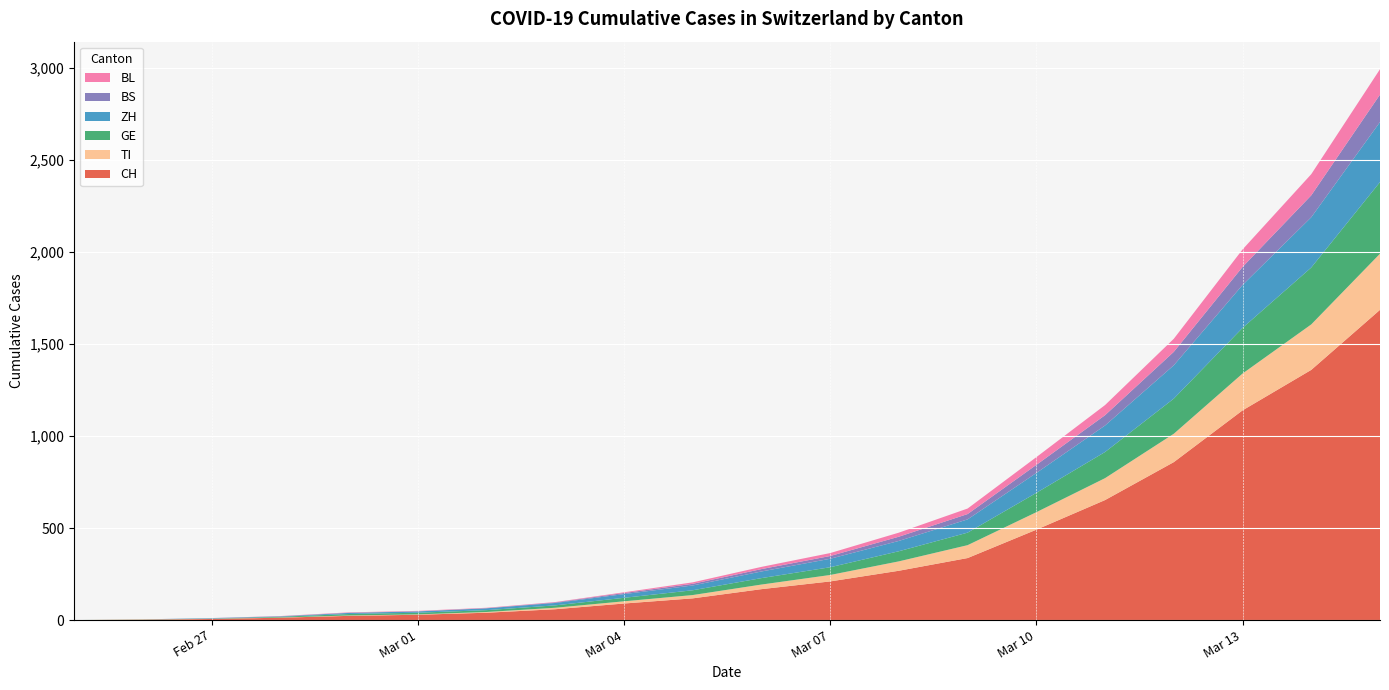

Reading left to right, transcribe all the data shown in this chart.

CH: 2020-02-25=0	2020-02-26=2	2020-02-27=6	2020-02-28=13	2020-02-29=23	2020-03-01=29	2020-03-02=40	2020-03-03=59	2020-03-04=90	2020-03-05=118	2020-03-06=168	2020-03-07=210	2020-03-08=268	2020-03-09=337	2020-03-10=491	2020-03-11=652	2020-03-12=858	2020-03-13=1139	2020-03-14=1359	2020-03-15=1685
TI: 2020-02-25=0	2020-02-26=1	2020-02-27=1	2020-02-28=1	2020-02-29=2	2020-03-01=2	2020-03-02=4	2020-03-03=8	2020-03-04=12	2020-03-05=18	2020-03-06=25	2020-03-07=35	2020-03-08=51	2020-03-09=70	2020-03-10=95	2020-03-11=119	2020-03-12=154	2020-03-13=200	2020-03-14=247	2020-03-15=305
GE: 2020-02-25=0	2020-02-26=1	2020-02-27=1	2020-02-28=4	2020-02-29=8	2020-03-01=9	2020-03-02=10	2020-03-03=13	2020-03-04=19	2020-03-05=26	2020-03-06=35	2020-03-07=42	2020-03-08=55	2020-03-09=68	2020-03-10=105	2020-03-11=142	2020-03-12=191	2020-03-13=248	2020-03-14=309	2020-03-15=389
ZH: 2020-02-25=0	2020-02-26=0	2020-02-27=2	2020-02-28=2	2020-02-29=6	2020-03-01=7	2020-03-02=10	2020-03-03=13	2020-03-04=20	2020-03-05=26	2020-03-06=36	2020-03-07=46	2020-03-08=56	2020-03-09=72	2020-03-10=108	2020-03-11=144	2020-03-12=181	2020-03-13=233	2020-03-14=273	2020-03-15=326
BS: 2020-02-25=0	2020-02-26=0	2020-02-27=1	2020-02-28=1	2020-02-29=1	2020-03-01=1	2020-03-02=1	2020-03-03=3	2020-03-04=6	2020-03-05=9	2020-03-06=13	2020-03-07=15	2020-03-08=23	2020-03-09=29	2020-03-10=44	2020-03-11=56	2020-03-12=73	2020-03-13=98	2020-03-14=119	2020-03-15=149
BL: 2020-02-25=0	2020-02-26=0	2020-02-27=0	2020-02-28=1	2020-02-29=2	2020-03-01=2	2020-03-02=2	2020-03-03=2	2020-03-04=4	2020-03-05=8	2020-03-06=12	2020-03-07=16	2020-03-08=22	2020-03-09=30	2020-03-10=42	2020-03-11=55	2020-03-12=71	2020-03-13=95	2020-03-14=115	2020-03-15=138